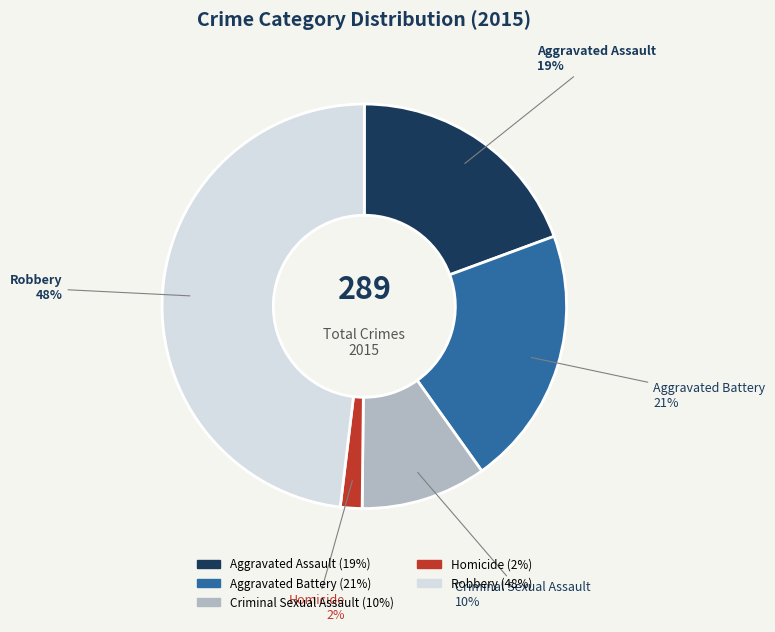

True or false: Homicide accounts for 2% of the total.

True